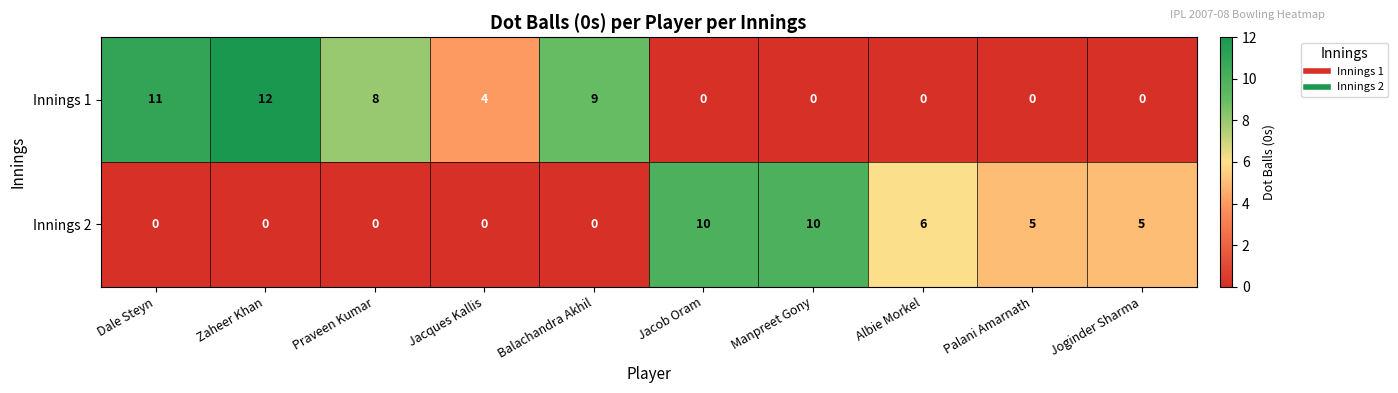

Which series has the largest range (max minus min)?

Innings 1